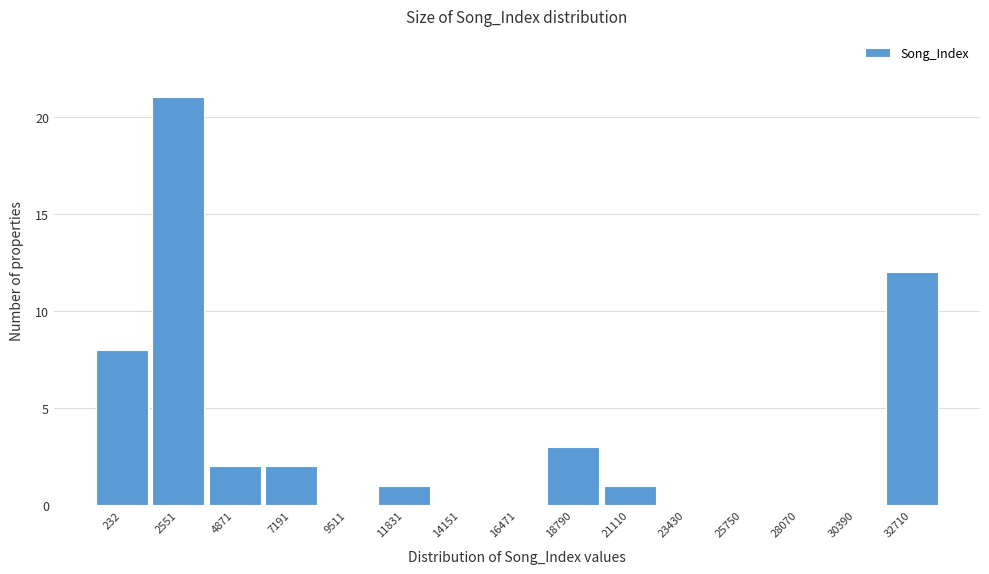

Reading left to right, what are all the values shown in this chart?

232=8	2551=21	4871=2	7191=2	9511=0	11831=1	14151=0	16471=0	18790=3	21110=1	23430=0	25750=0	28070=0	30390=0	32710=12